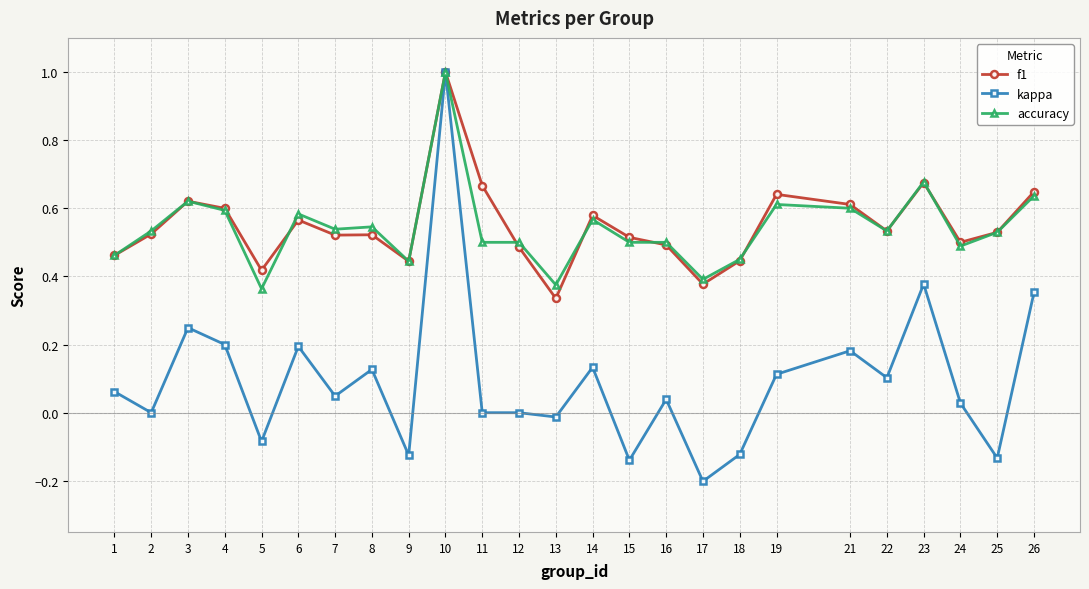

Which label corresponds to the smallest value in the chart?

17